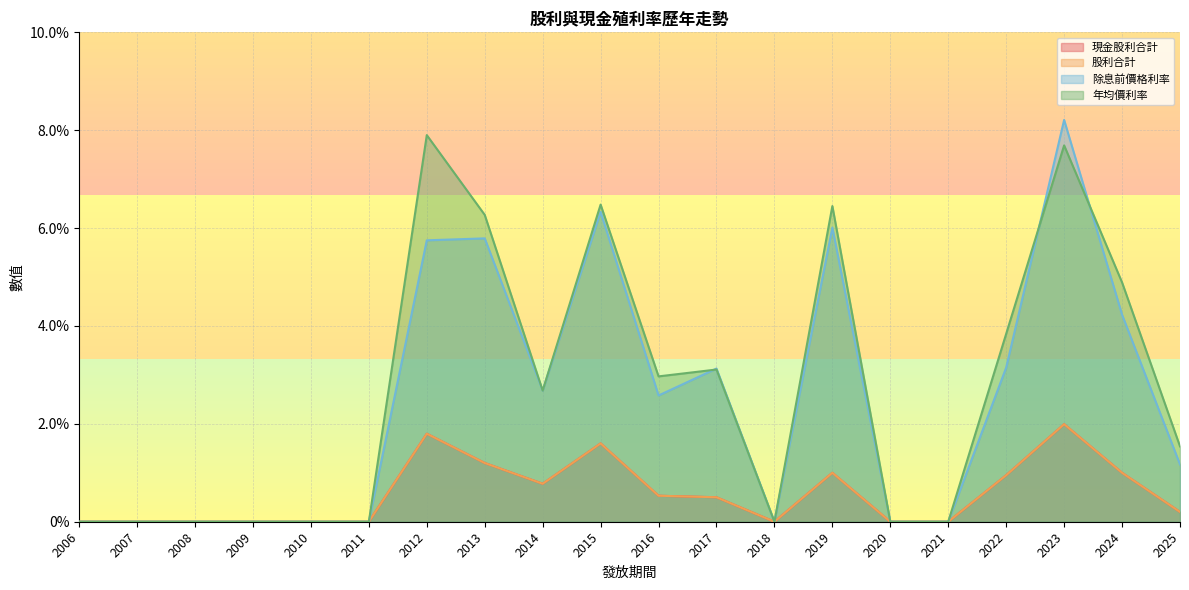

Is it true that 年均價利率 equals -4.7 at 2008?

False